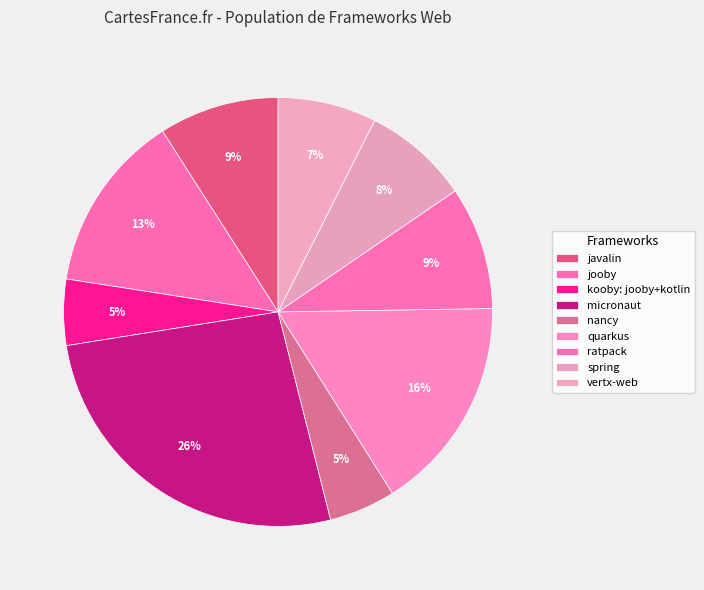

What is the smallest slice in the pie chart?

kooby: jooby+kotlin